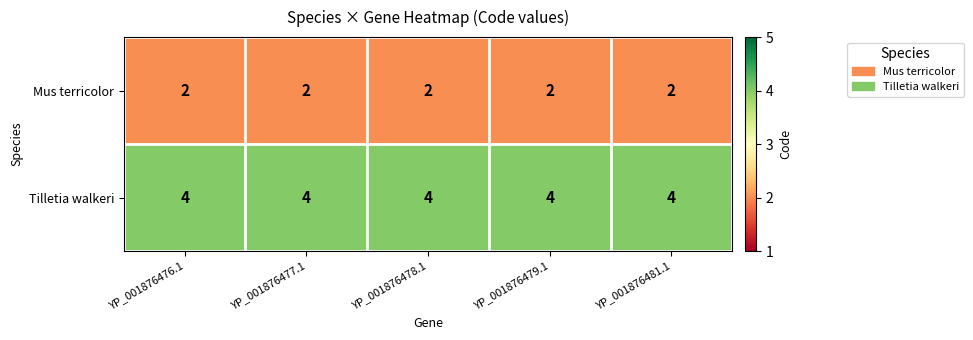

List the series in order of their overall mean, highest first.

Tilletia walkeri, Mus terricolor